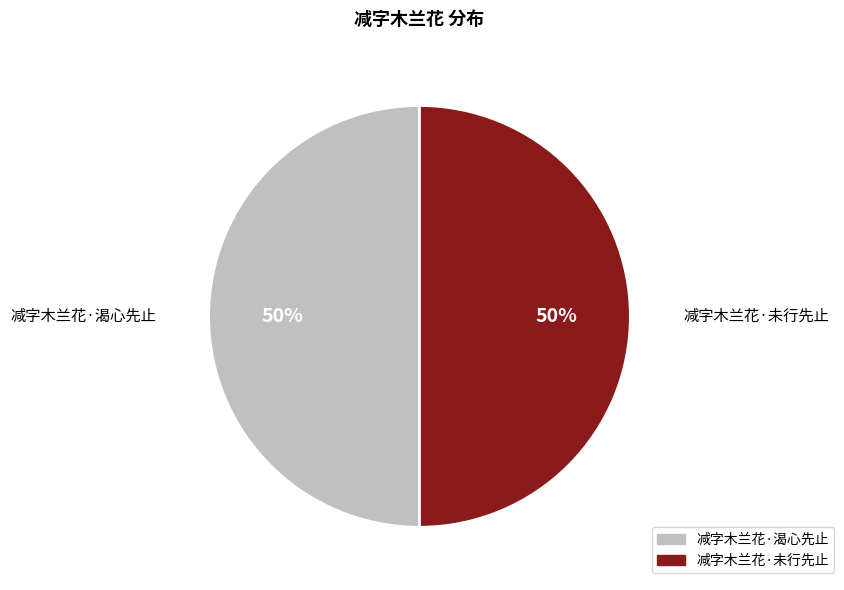

To the nearest percent, what portion does 减字木兰花·渴心先止 represent?

50%